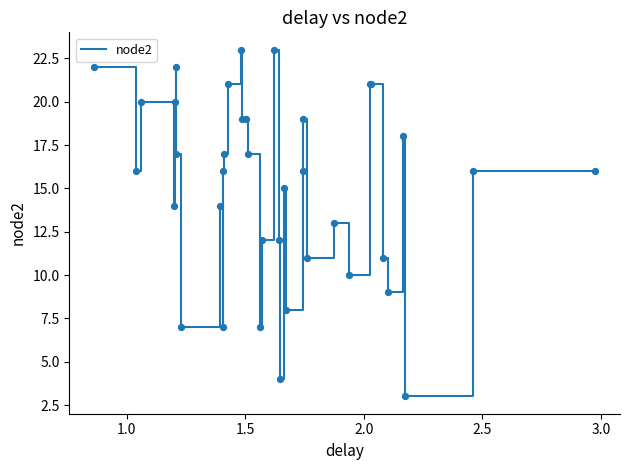

What is the difference between the maximum and minimum values?

20